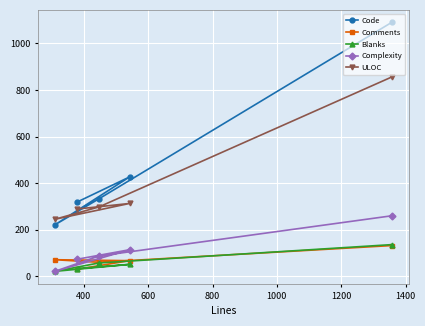

How many data points in Comments are above 66?

2